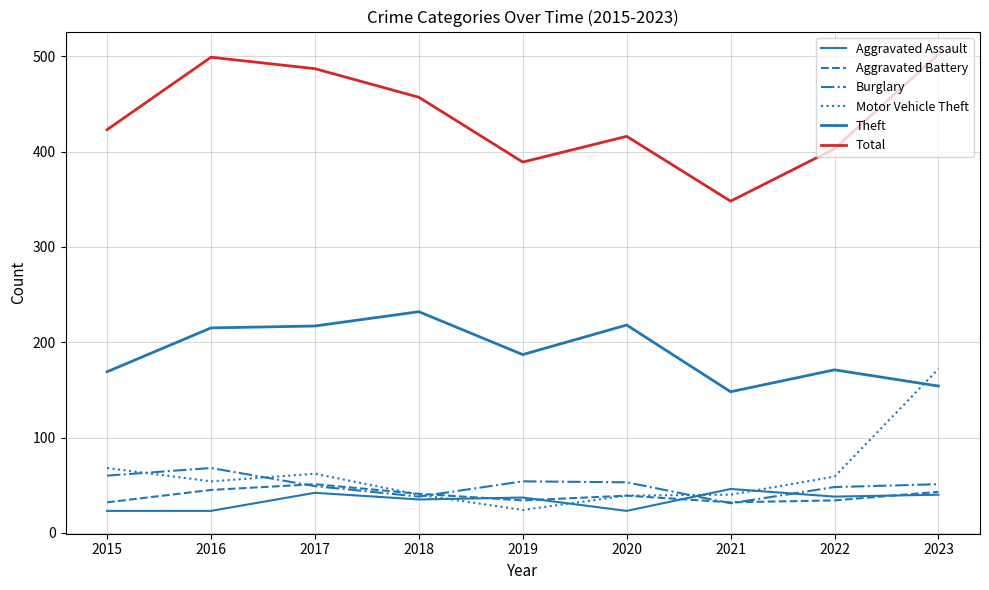

What is the average value of the Theft series?

190